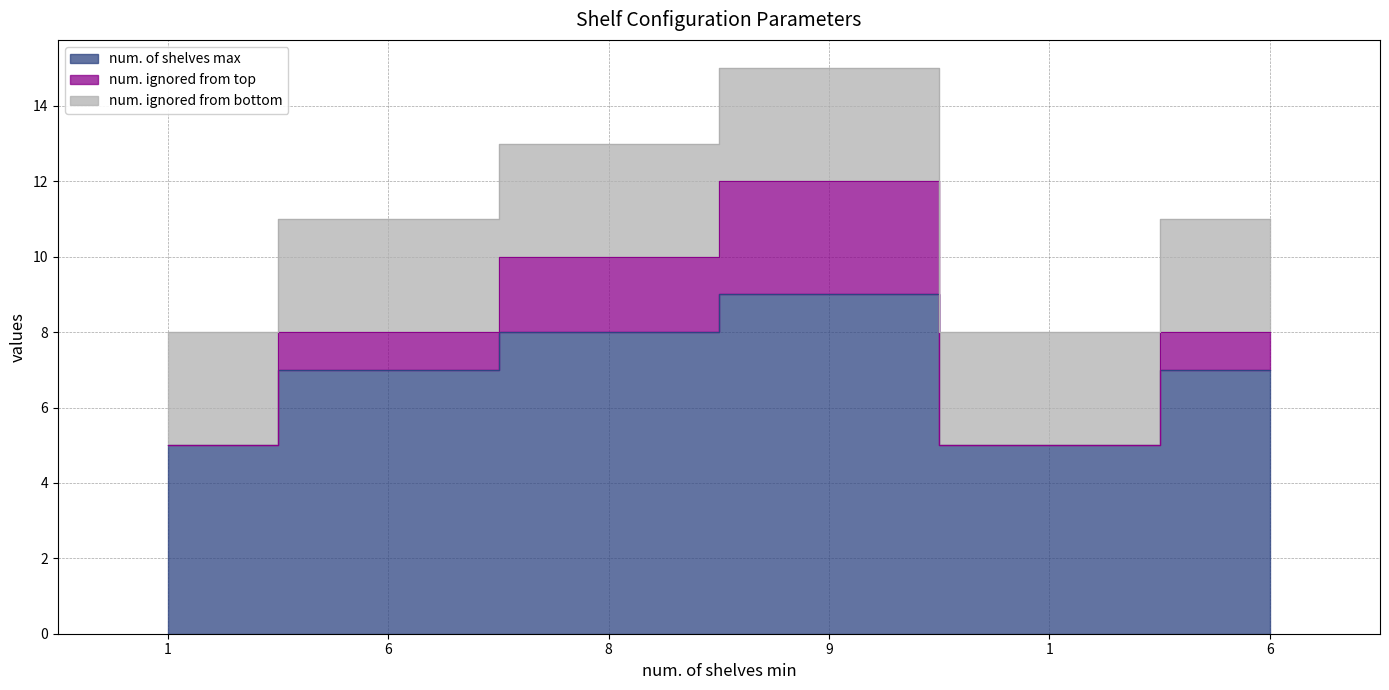

Between 6 and 8, which is larger?

8